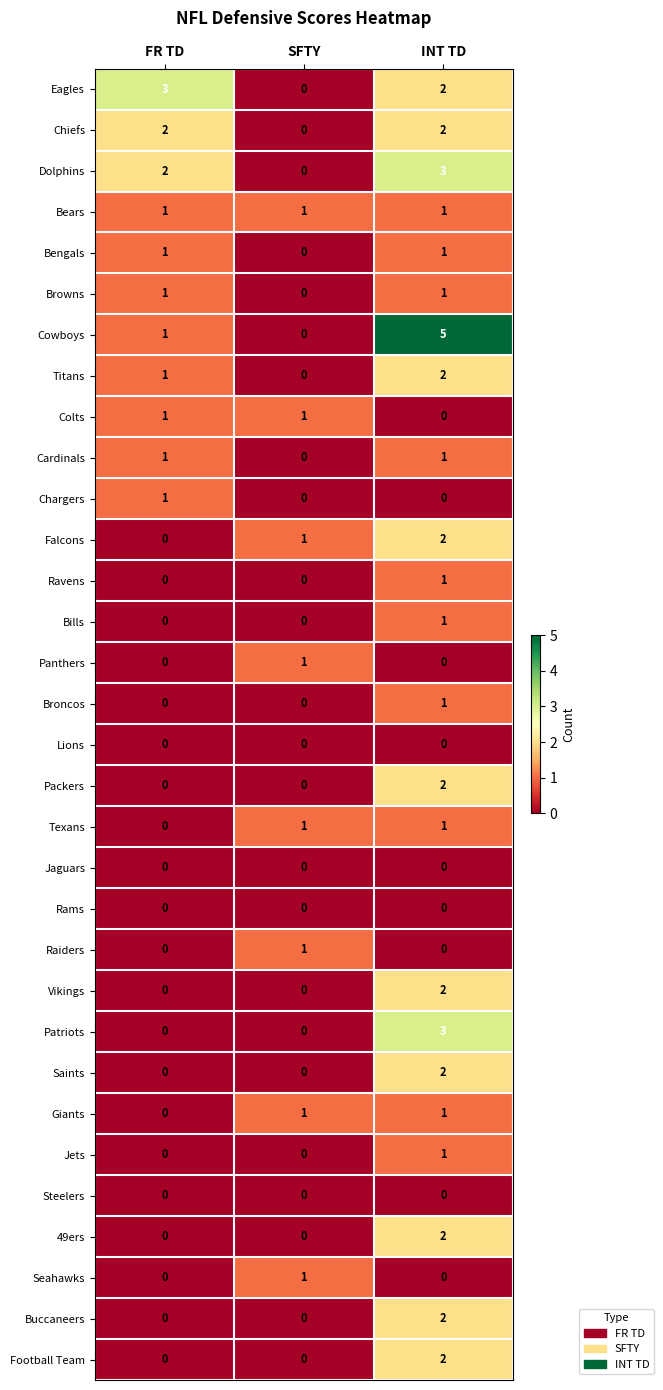

How many 49ers values are between 0 and 2?

3